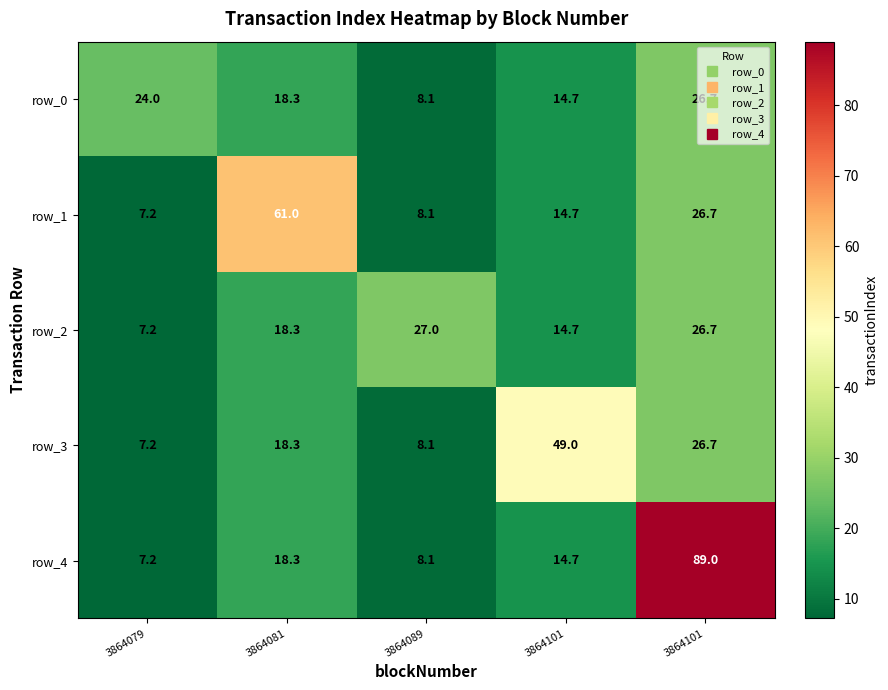

How many series are shown in this chart?

5